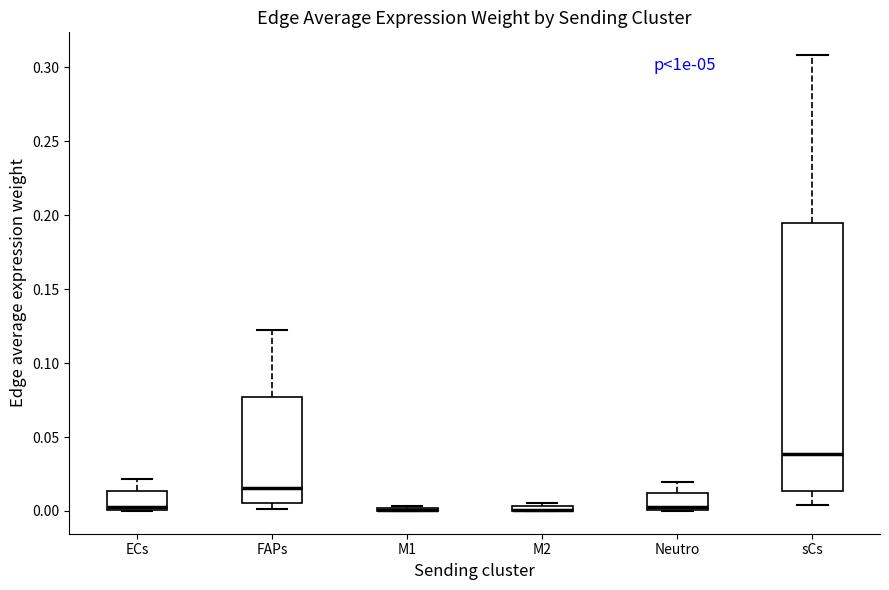

Where does the median line of the box for sCs sit on the y-axis? The values are not printed on the chart, so give them approximately, as read against the axis.

0.040